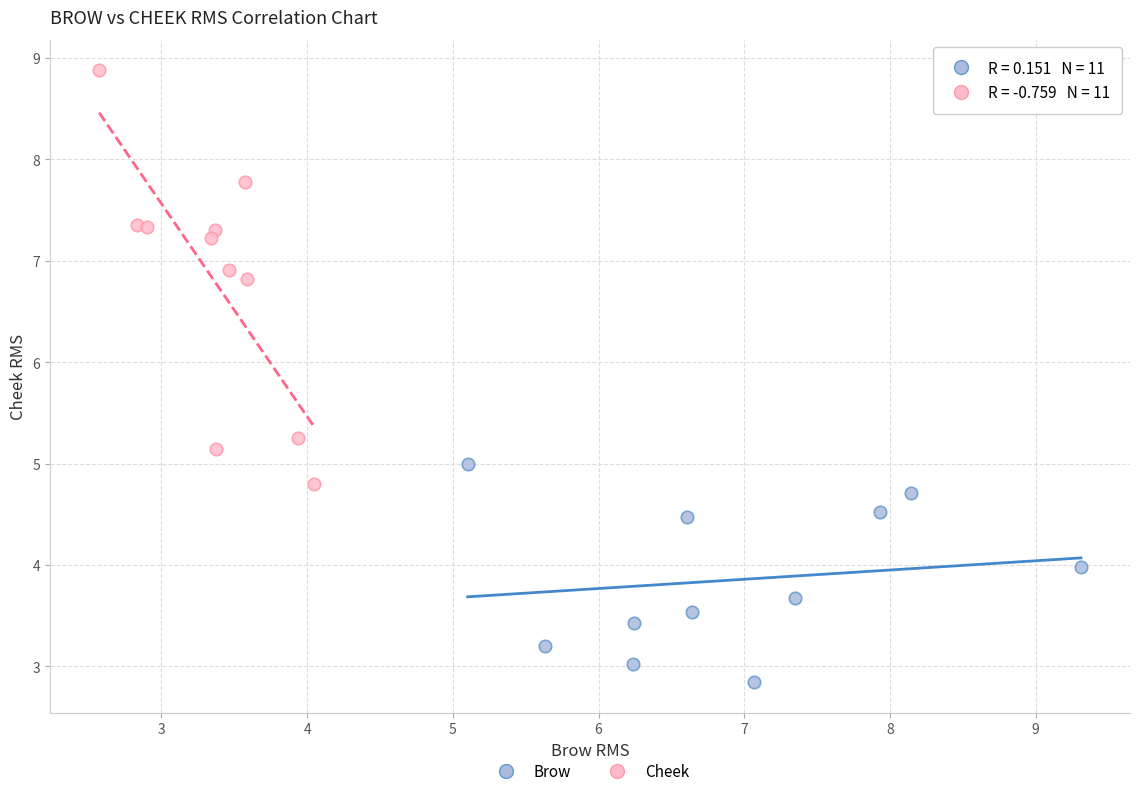

What are all the series names shown in the legend?

Brow, Cheek